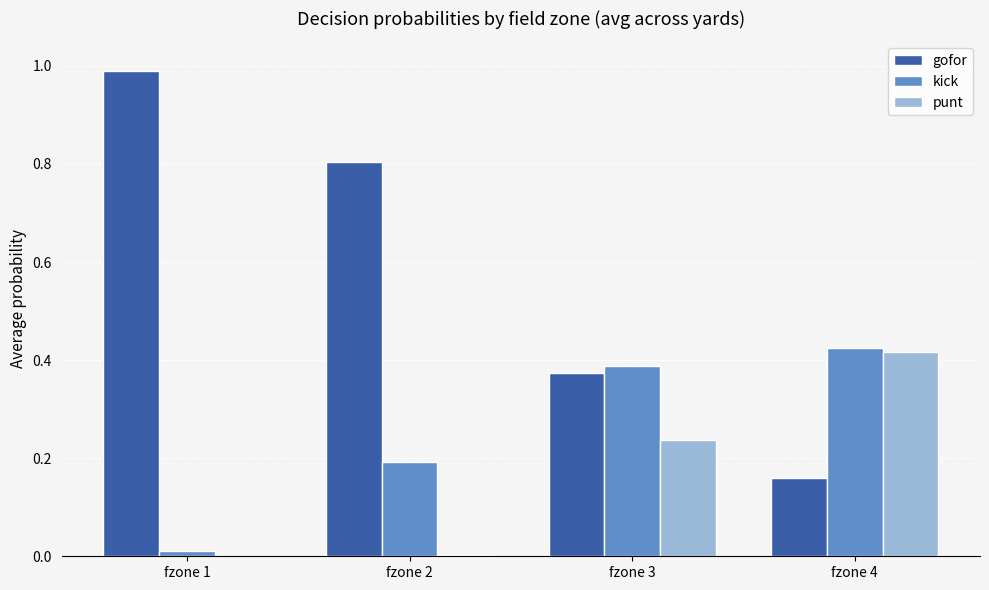

What is the total value across all series at fzone 4?

1.0